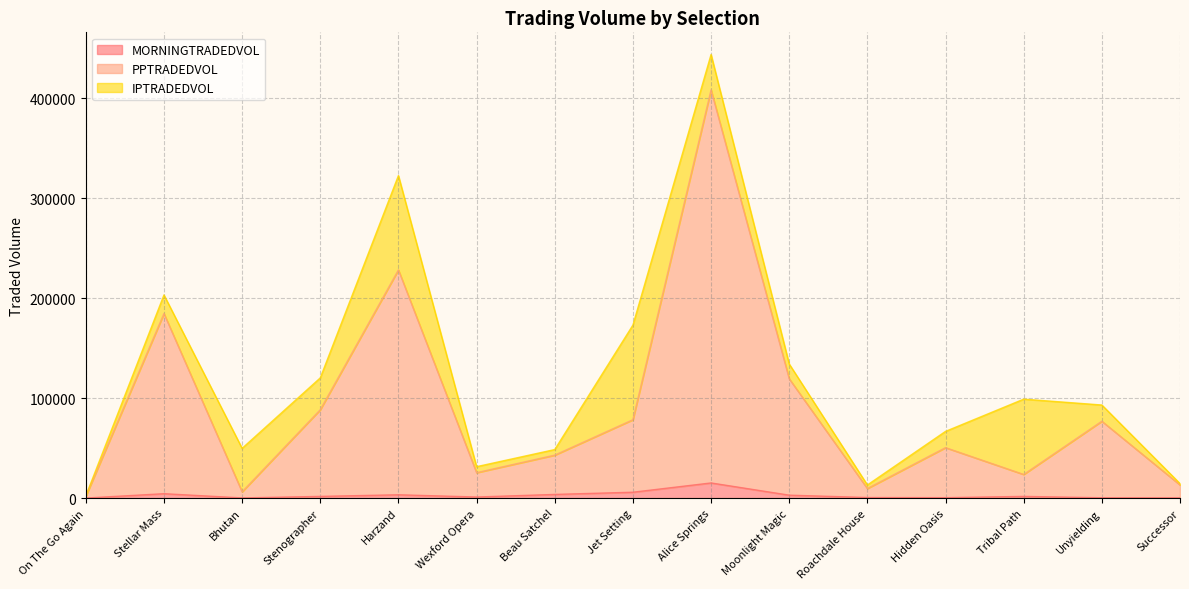

Which series has the widest spread of values?

PPTRADEDVOL